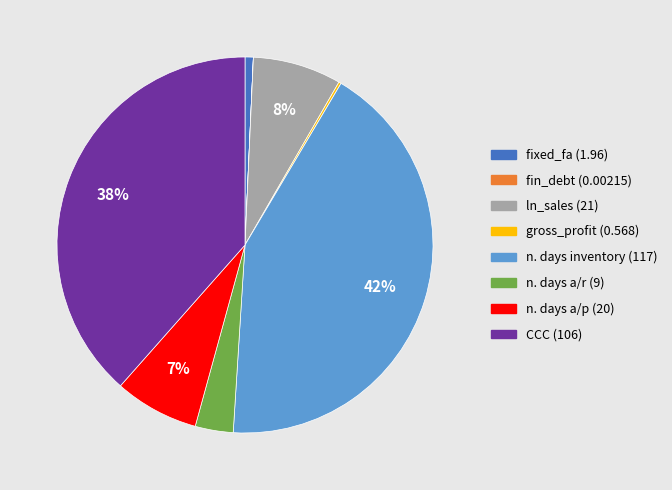

Which category has the biggest portion of the pie?

n. days inventory